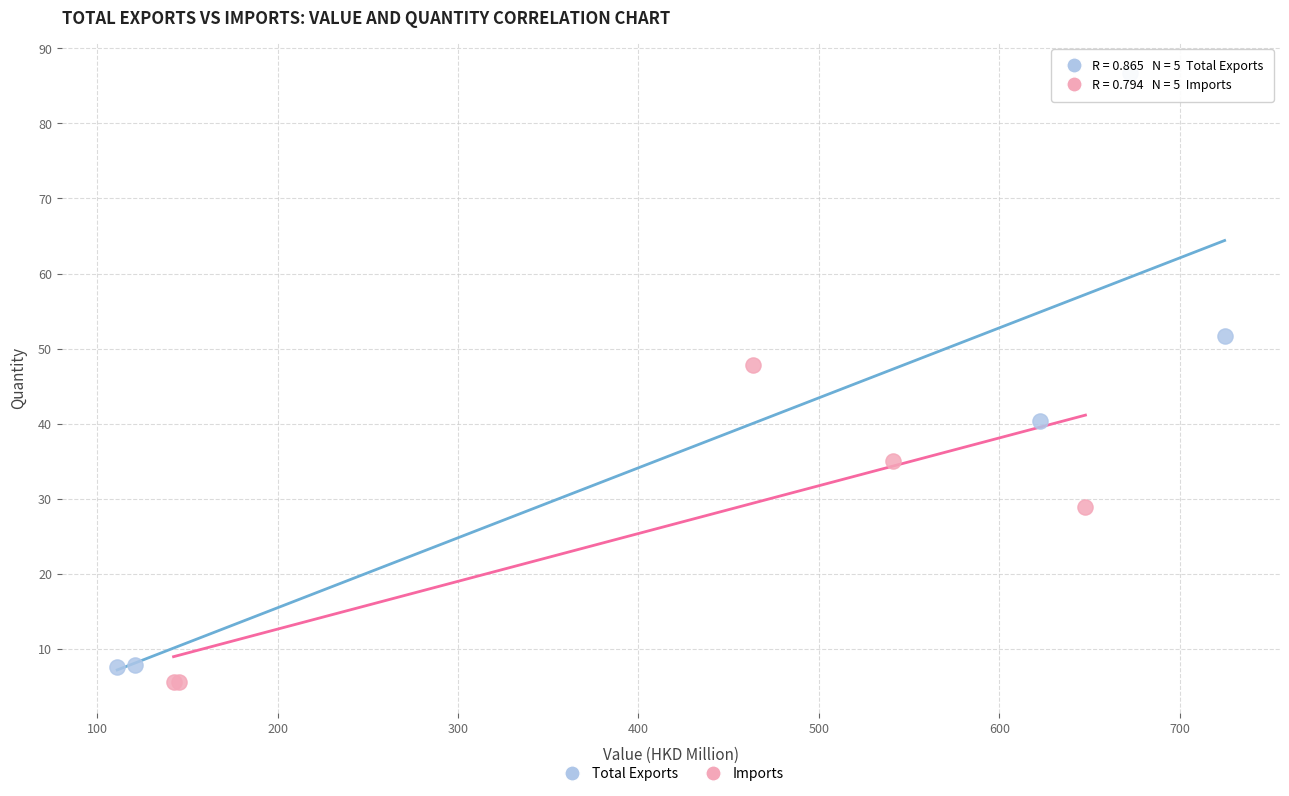

Which series has the largest Y range (max minus min)?

Total Exports